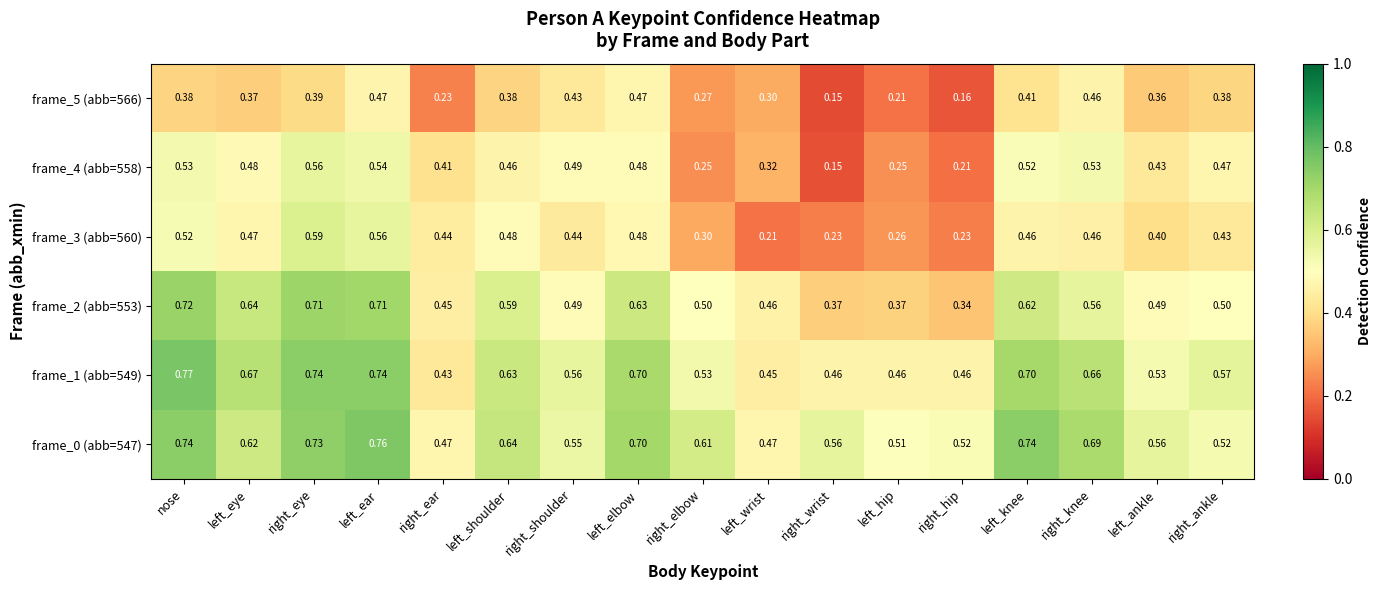

Is the value of frame_4 (abb=558) at right_shoulder greater than the value of frame_1 (abb=549) at right_hip?

Yes